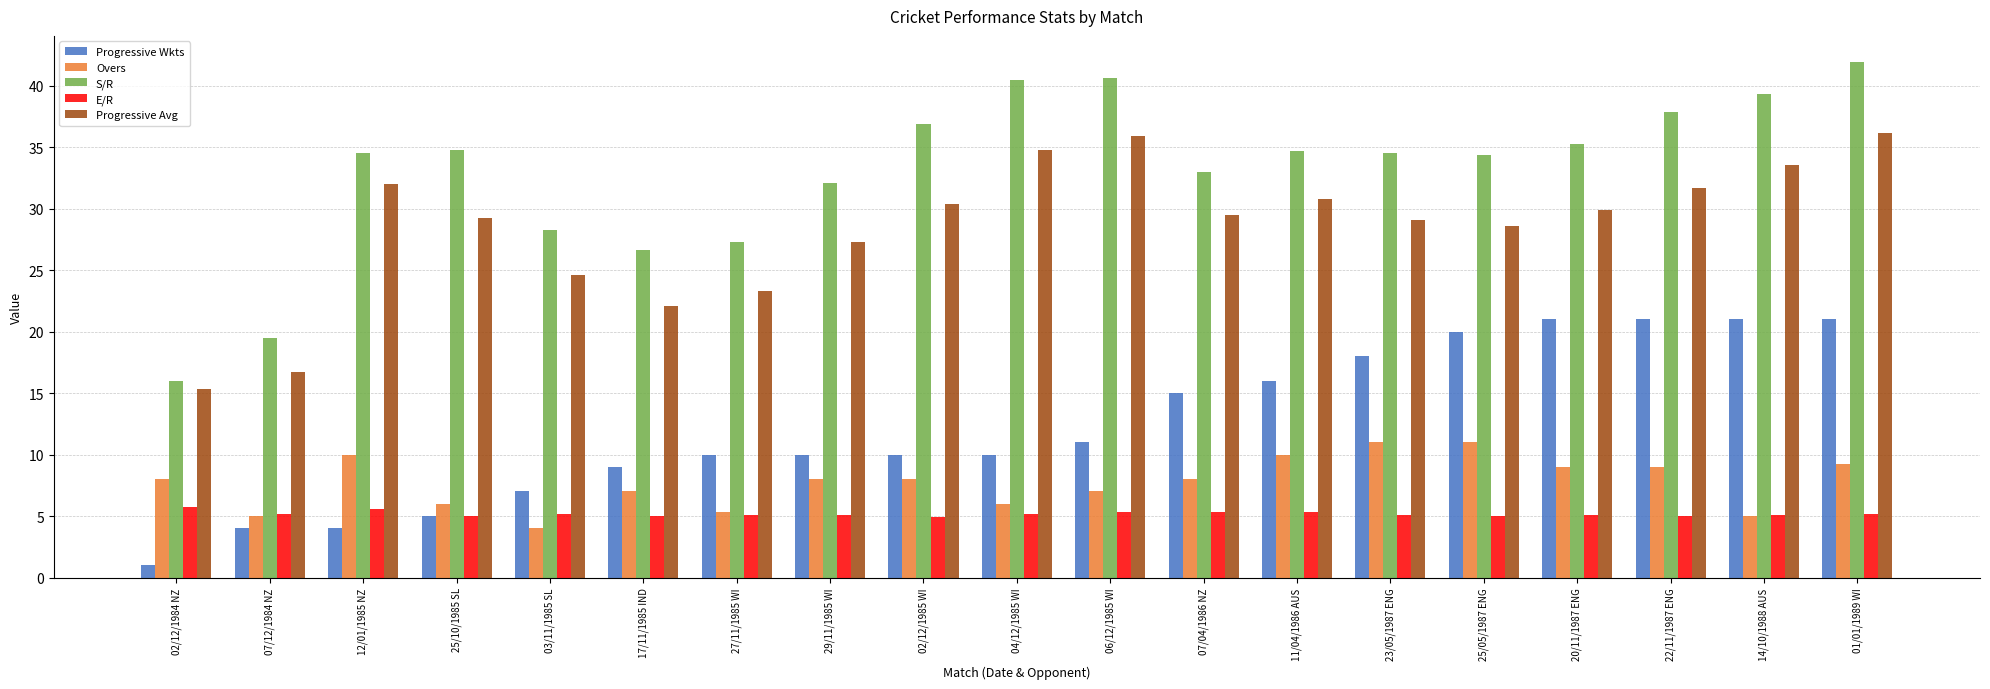

Count the number of data series in this chart.

5